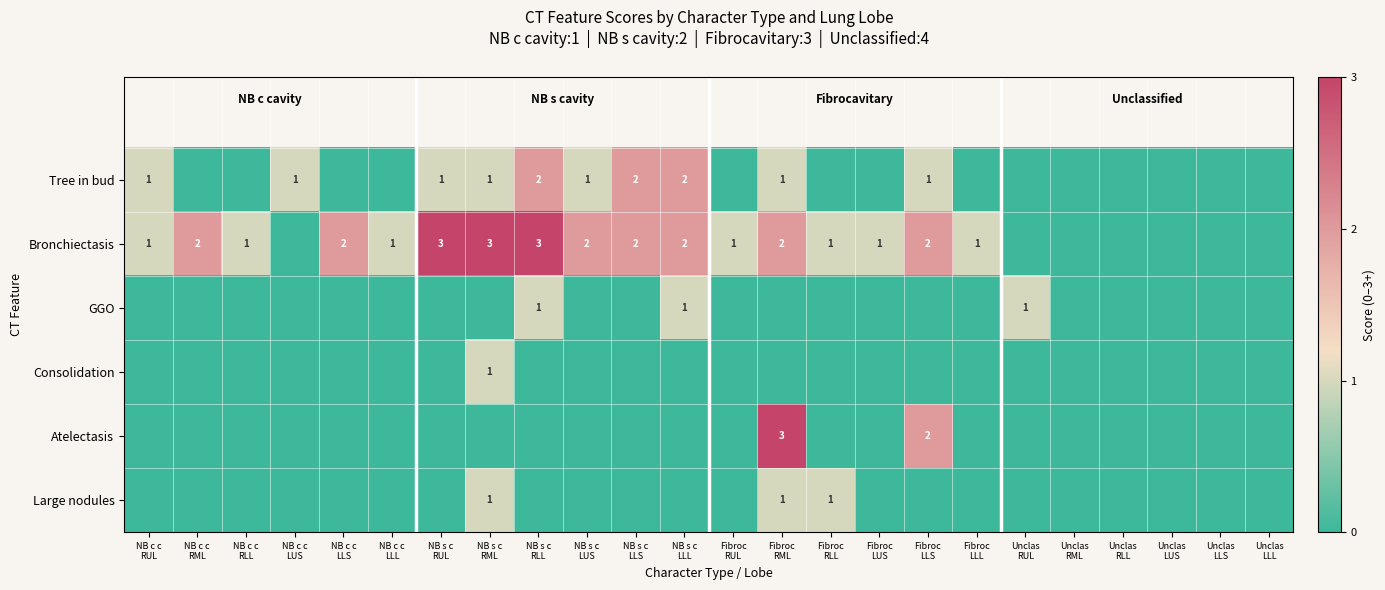

What is the difference between the highest and lowest values at NB c c
LUS?

1